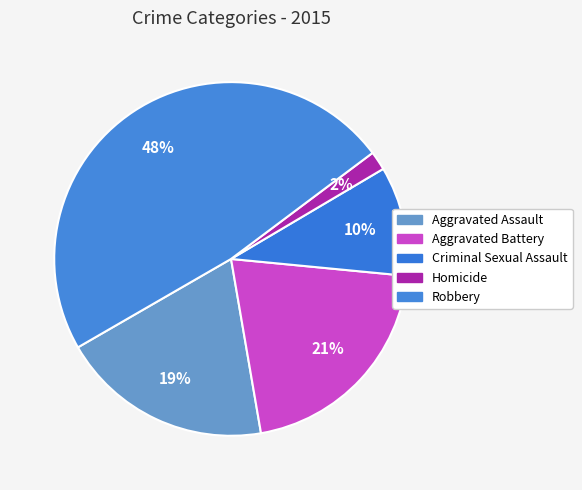

Do Robbery and Aggravated Battery together represent more than half of the pie?

Yes